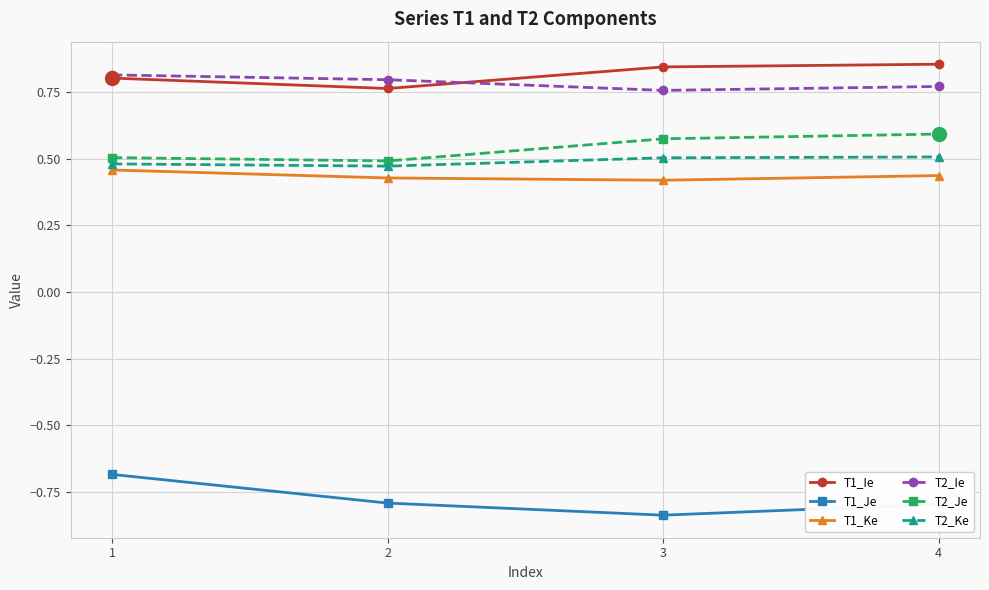

True or false: T1_Ke and T1_Ie cross at least once.

False